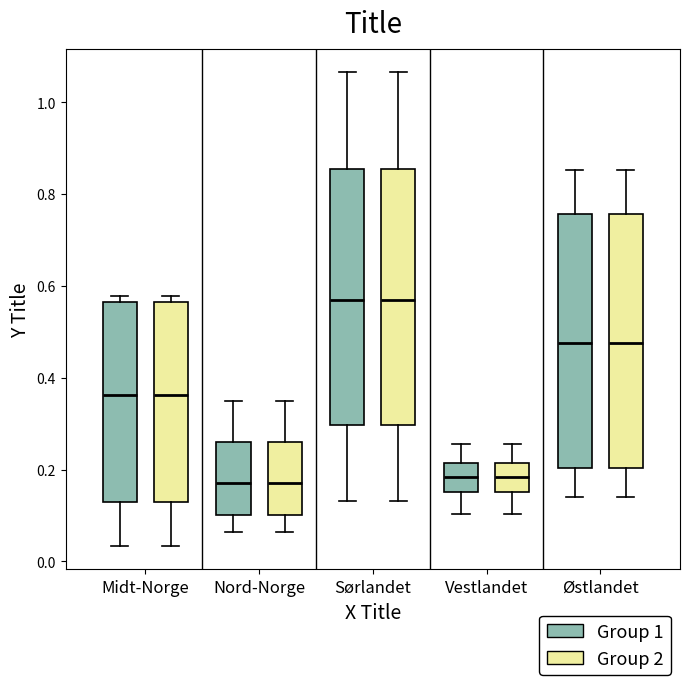

Reading left to right, read every box against the y-axis: the position of its median line, the range the box covers, and the ends of its whiskers. The values are not printed on the chart, so give them approximately, as read against the axis.

Midt-Norge (Group 1): median 0.36, box 0.14 to 0.56, whiskers 0.04 to 0.58
Midt-Norge (Group 2): median 0.36, box 0.14 to 0.56, whiskers 0.04 to 0.58
Nord-Norge (Group 1): median 0.18, box 0.10 to 0.26, whiskers 0.06 to 0.34
Nord-Norge (Group 2): median 0.18, box 0.10 to 0.26, whiskers 0.06 to 0.34
Sørlandet (Group 1): median 0.56, box 0.30 to 0.86, whiskers 0.14 to 1.06
Sørlandet (Group 2): median 0.56, box 0.30 to 0.86, whiskers 0.14 to 1.06
Vestlandet (Group 1): median 0.18, box 0.16 to 0.22, whiskers 0.10 to 0.26
Vestlandet (Group 2): median 0.18, box 0.16 to 0.22, whiskers 0.10 to 0.26
Østlandet (Group 1): median 0.48, box 0.20 to 0.76, whiskers 0.14 to 0.86
Østlandet (Group 2): median 0.48, box 0.20 to 0.76, whiskers 0.14 to 0.86